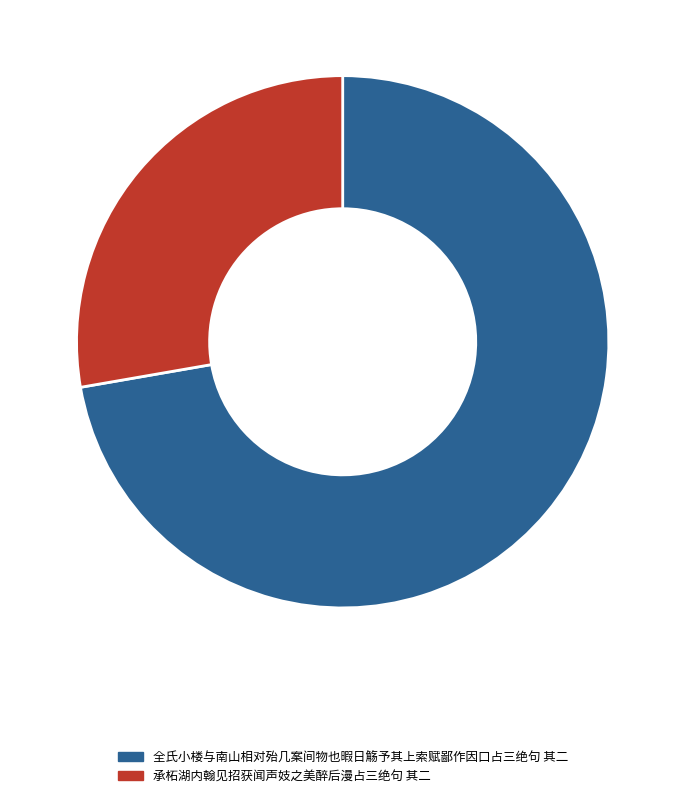

Rank the categories by value from highest to lowest.

全氏小楼与南山相对殆几案间物也暇日觞予其上索赋鄙作因口占三绝句 其二, 承柘湖内翰见招获闻声妓之美醉后漫占三绝句 其二